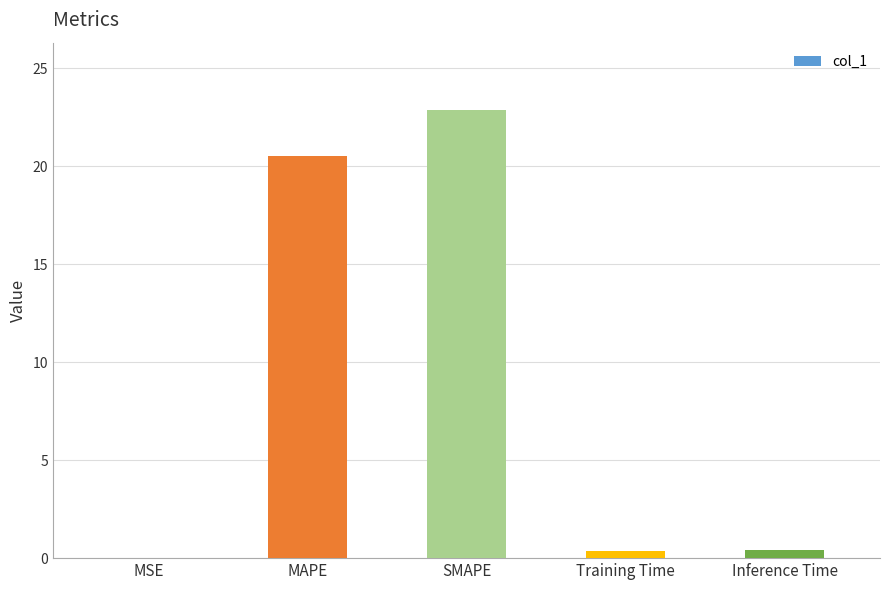

The value at MAPE is 20.5. True or false?

True